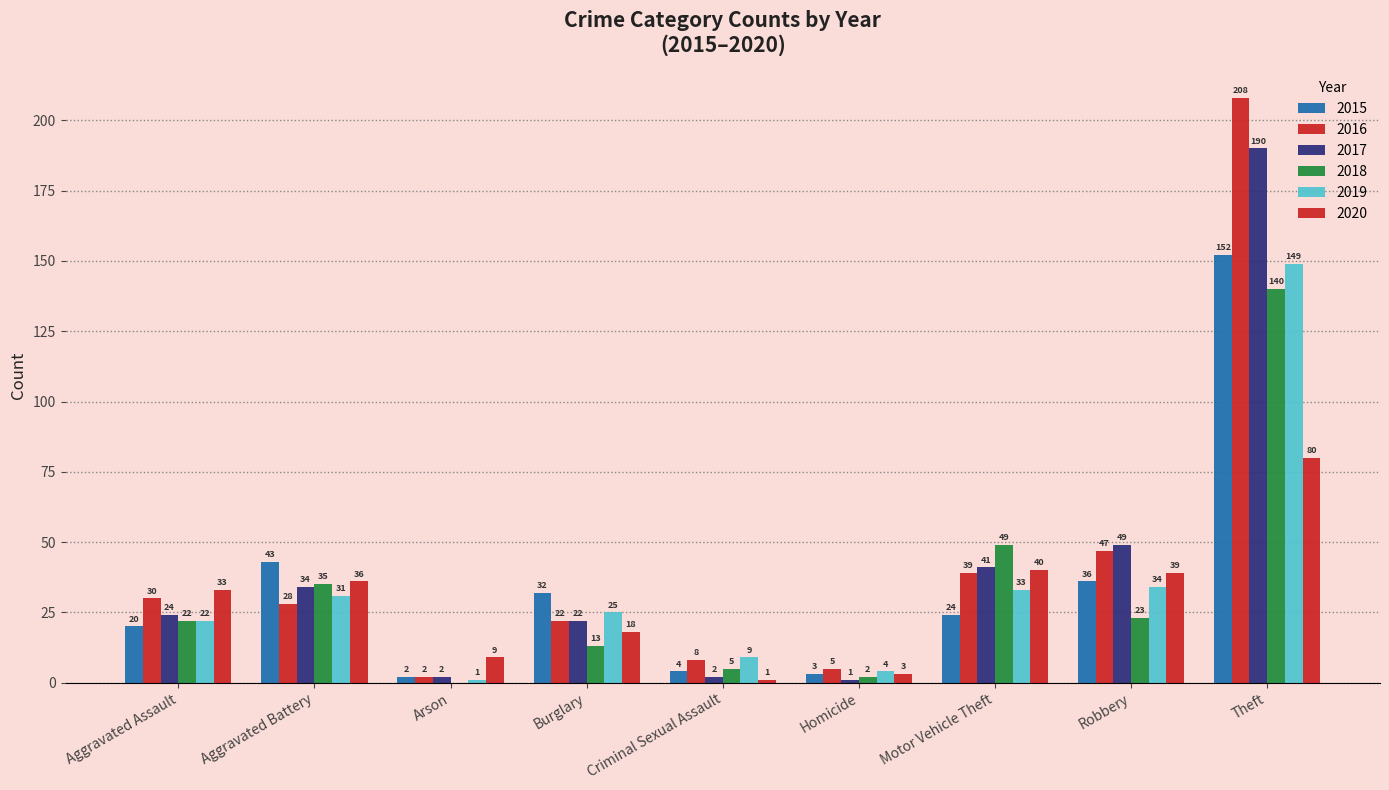

Are the bars grouped side by side (vs. stacked)?

Yes